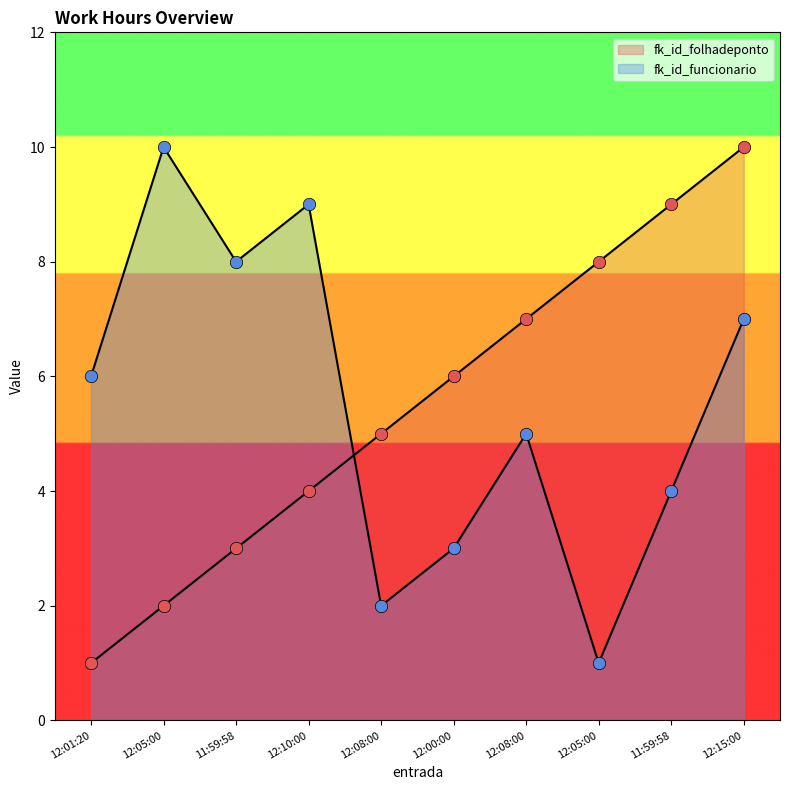

What are all the series names shown in the legend?

fk_id_folhadeponto, fk_id_funcionario